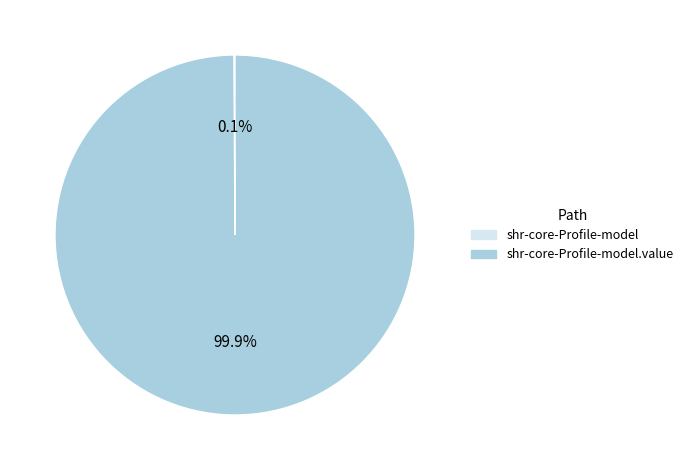

Is there a majority slice in this chart?

Yes